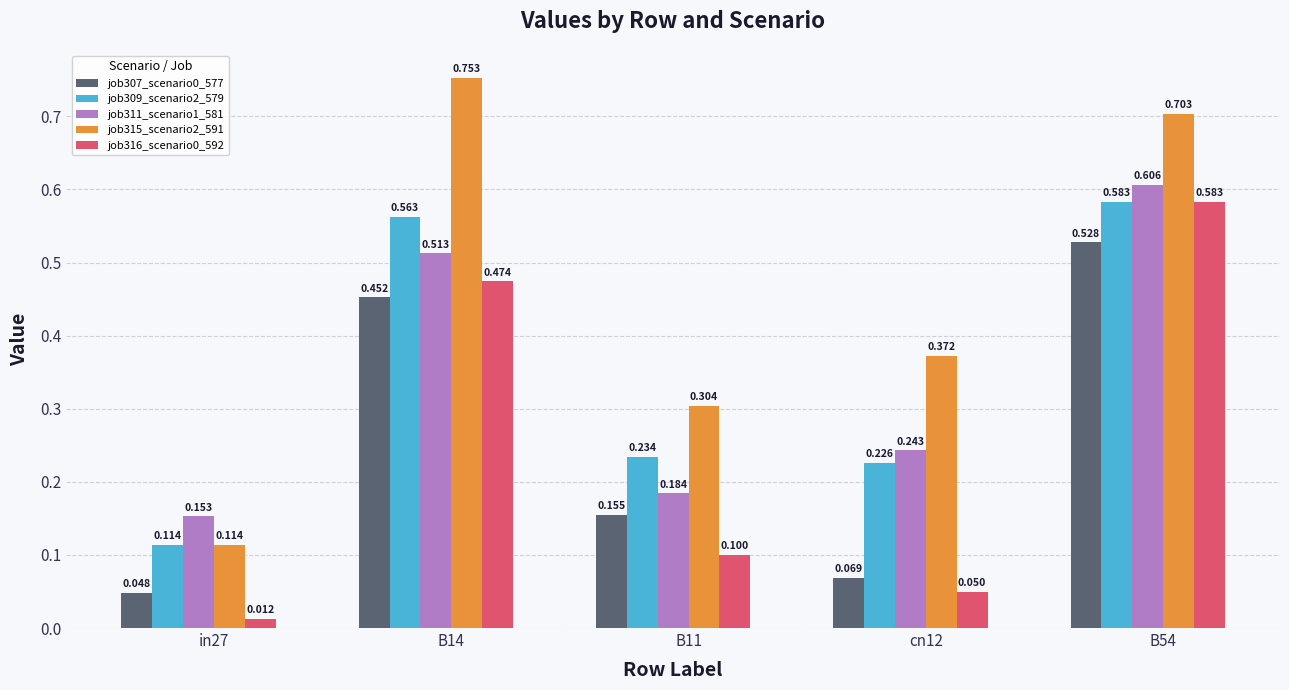

At how many categories does at least one series exceed 0?

5